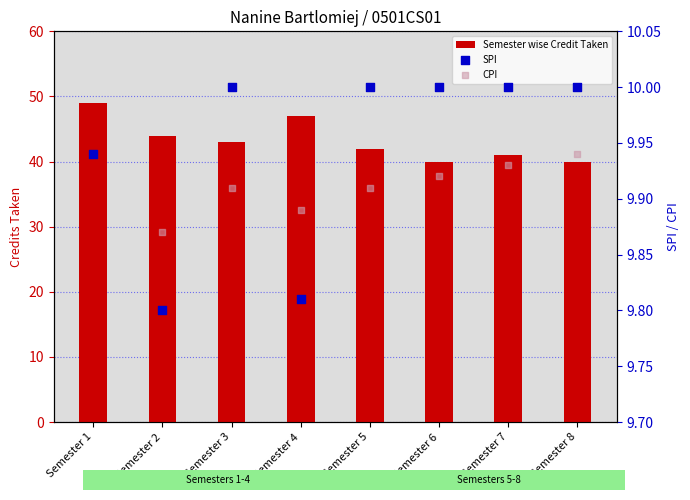

At how many categories does at least one series exceed 18?

8